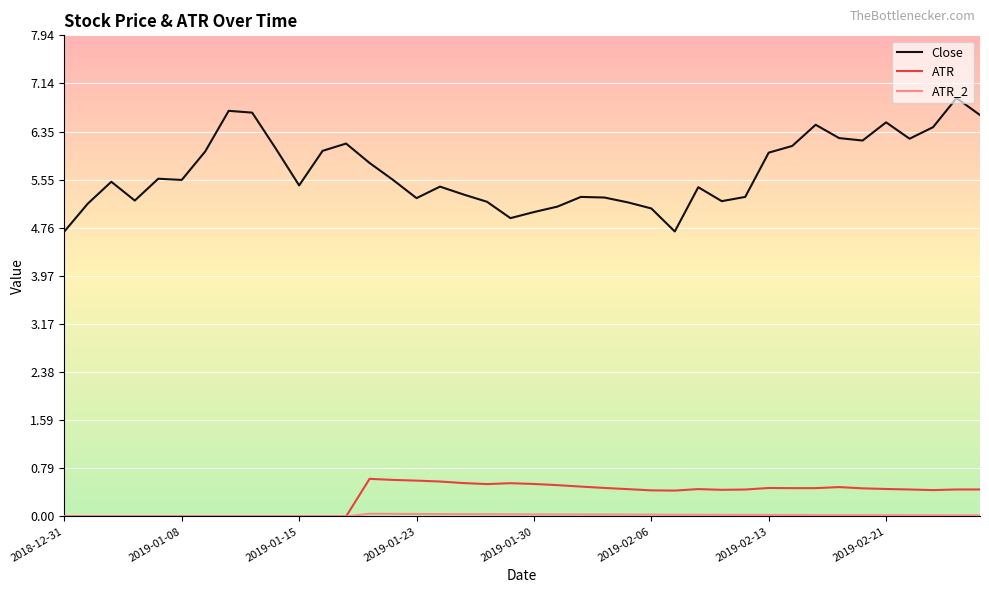

Which series has the largest range (max minus min)?

Close